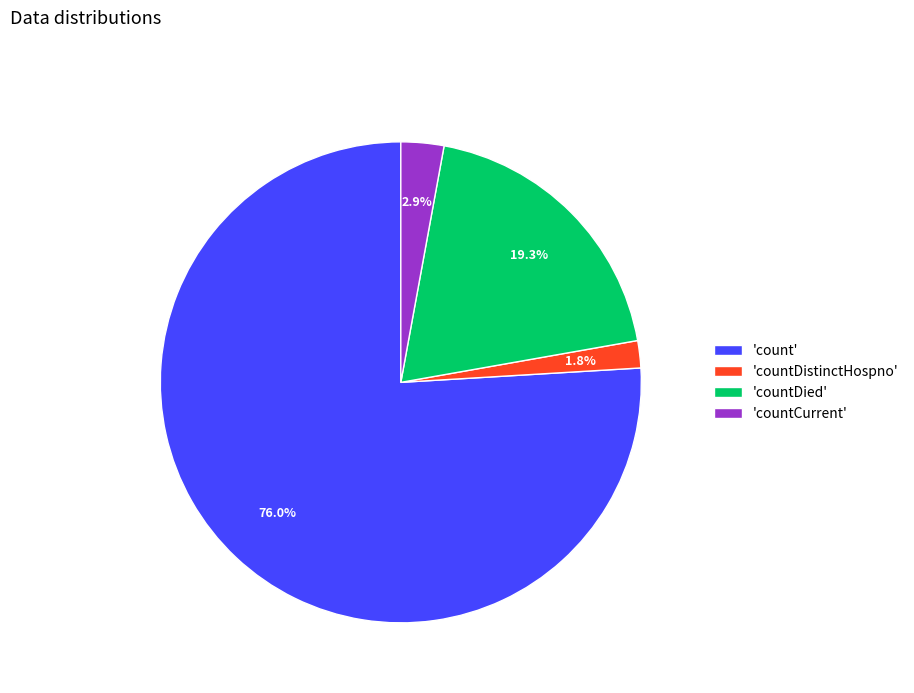

Count the number of slices in the pie.

4